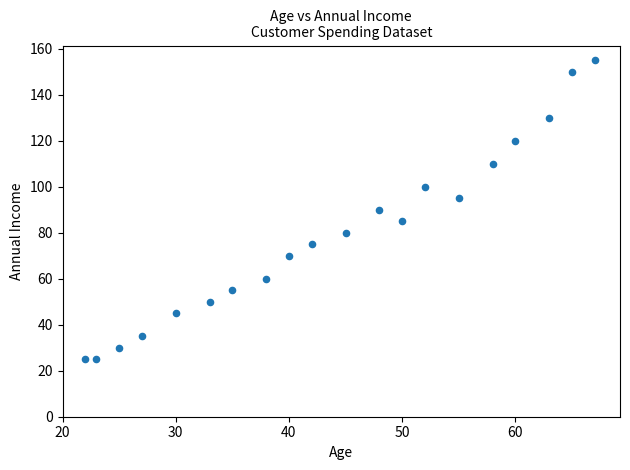

What is the range of X values (max minus min)?

45